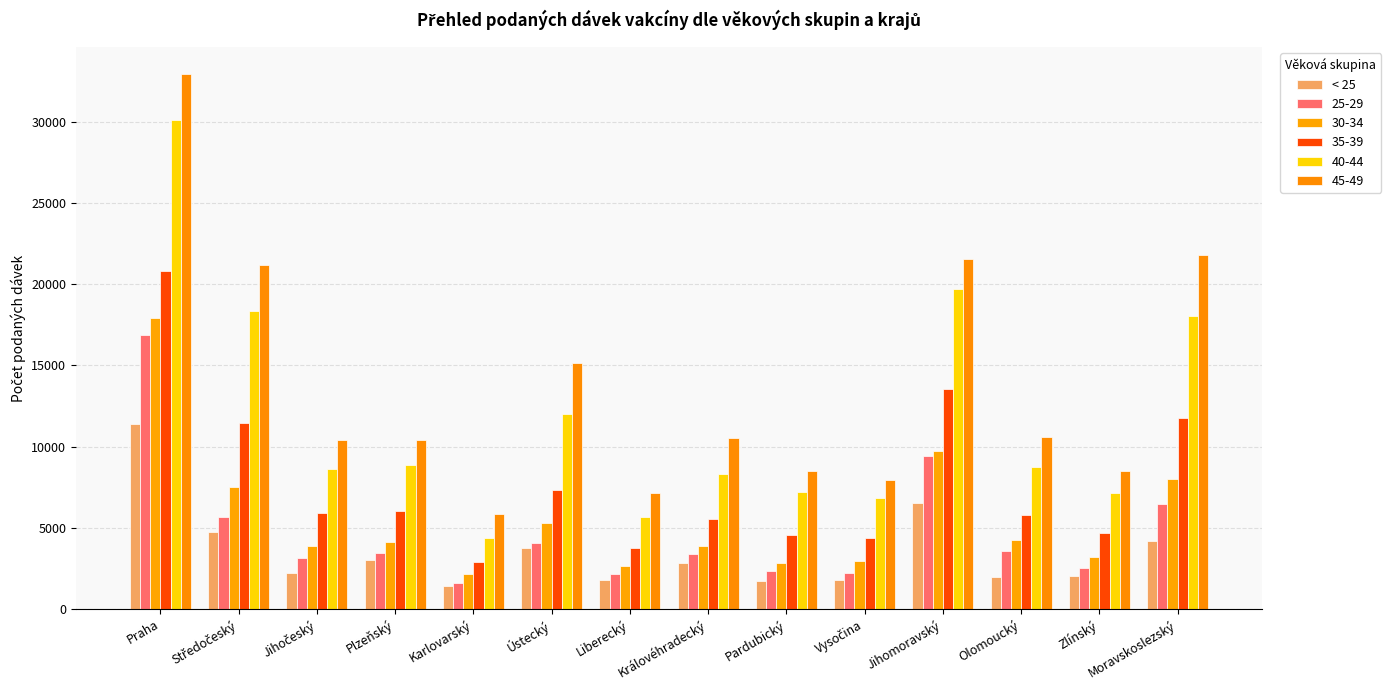

What is the smallest value displayed?

1428